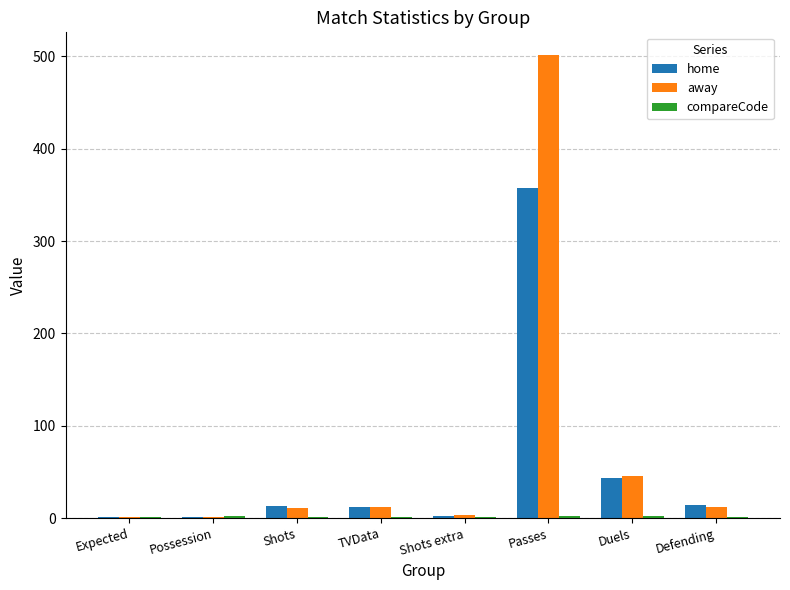

At which label is home closest to 179?

Duels